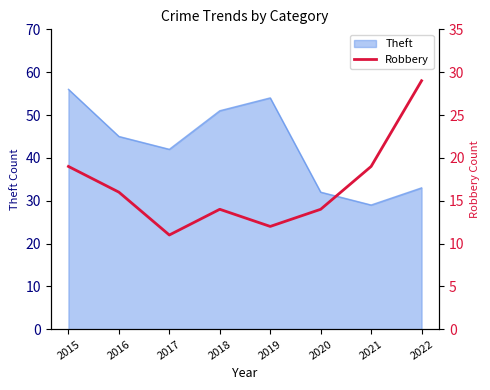

What is the ratio of the value at 2016 to the value at 2015?

0.8